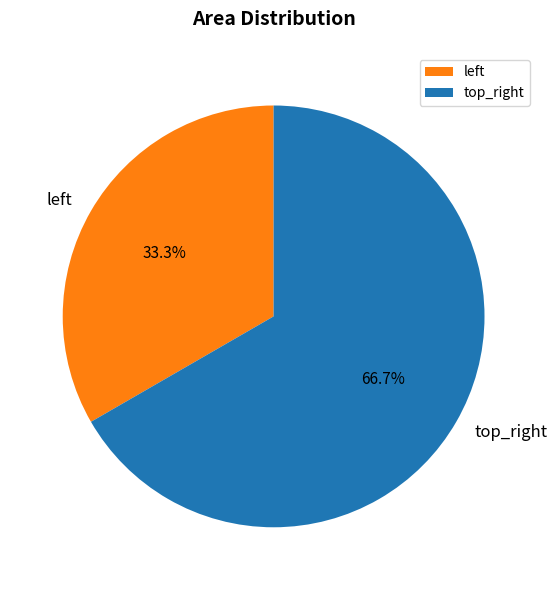

What percentage is NOT represented by top_right?

33.3%